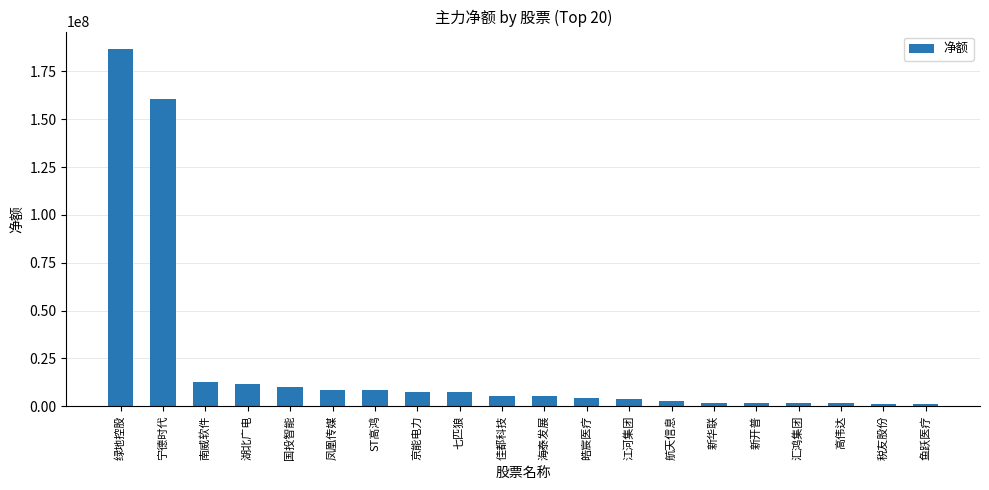

What is the difference between the maximum and minimum values?

185483098